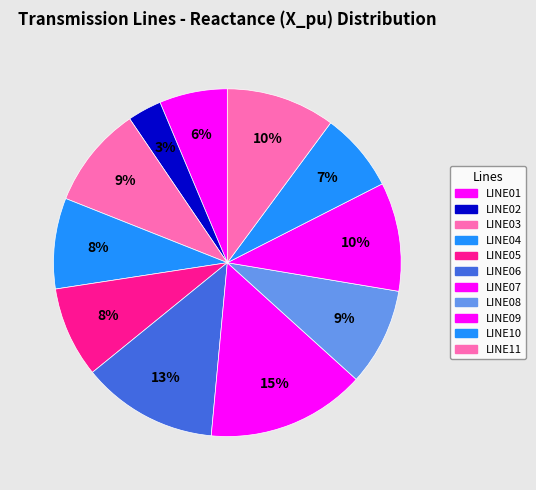

To the nearest percent, what percentage of the pie is LINE01?

6%